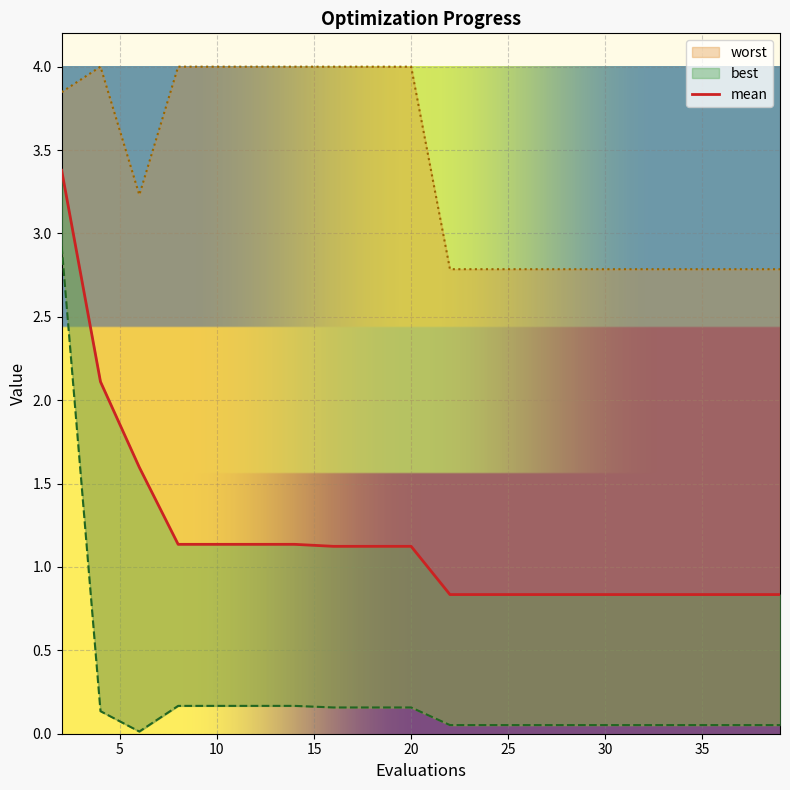

Between 16 and 28, which series saw the biggest shift?

worst